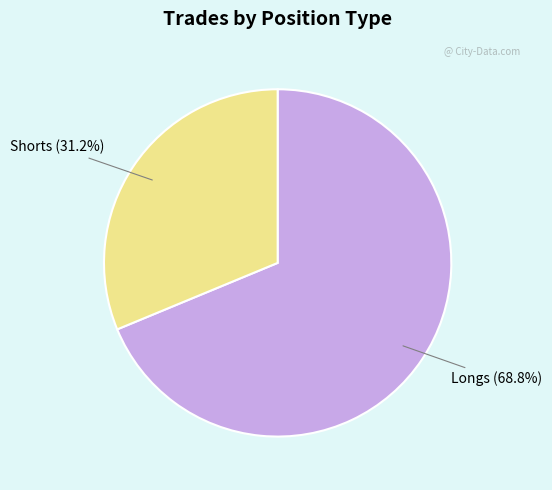

Does any single category account for the majority?

Yes